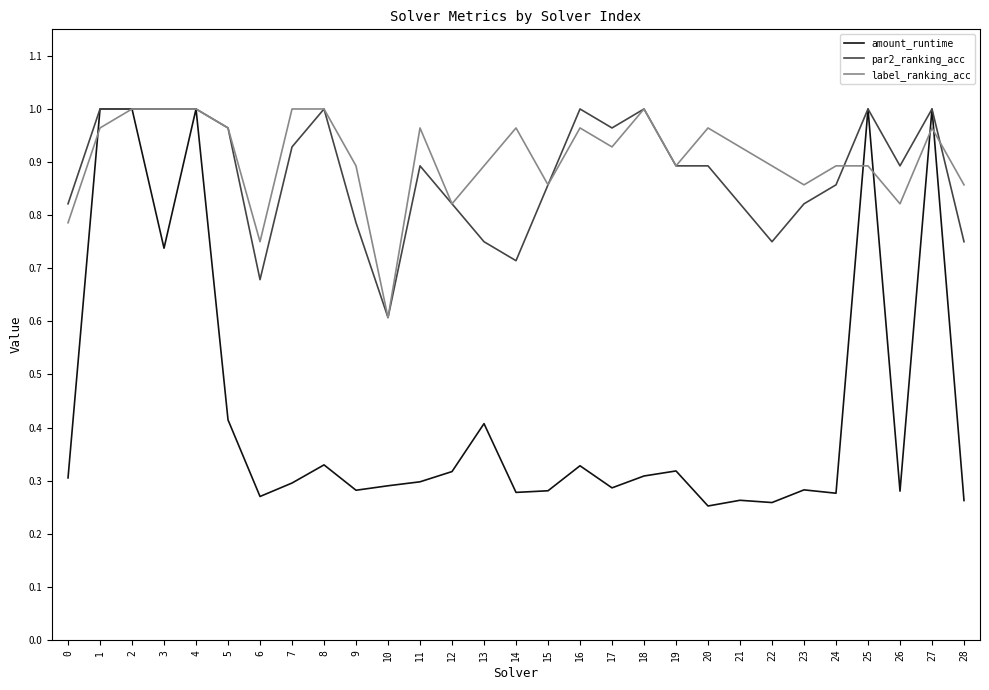

What is the spread (max minus min) of values at 15?

0.6